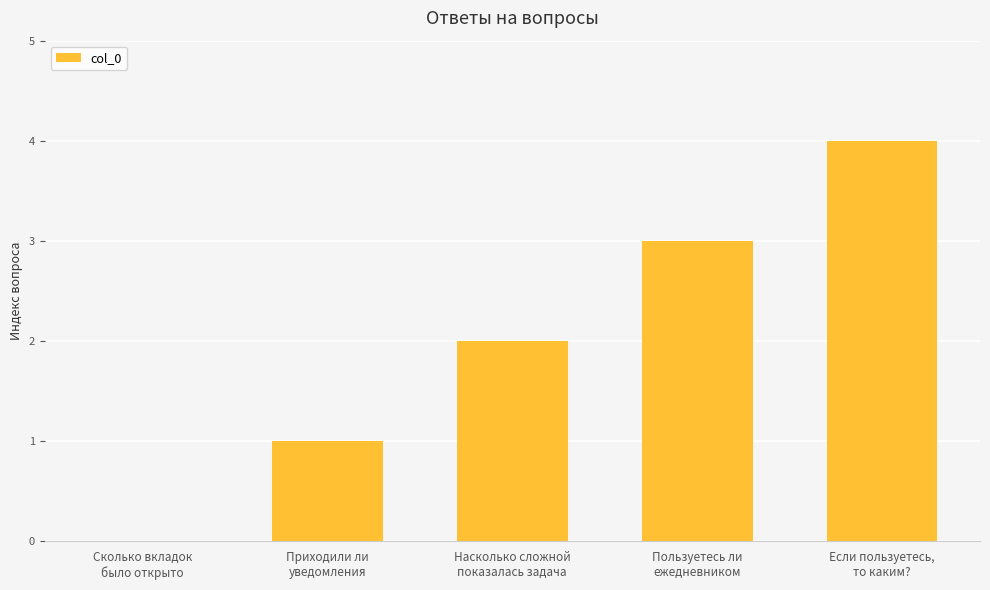

Reading right to left, transcribe all the data shown in this chart.

4	3	2	1	0